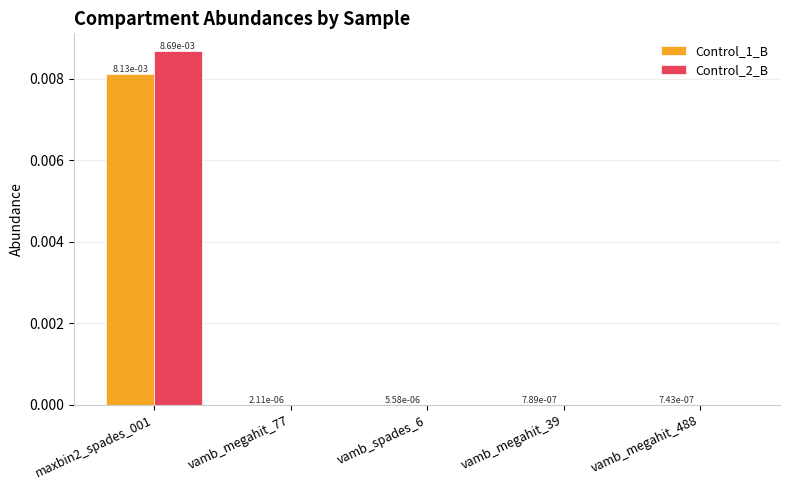

Which category has the highest value across all series?

maxbin2_spades_001